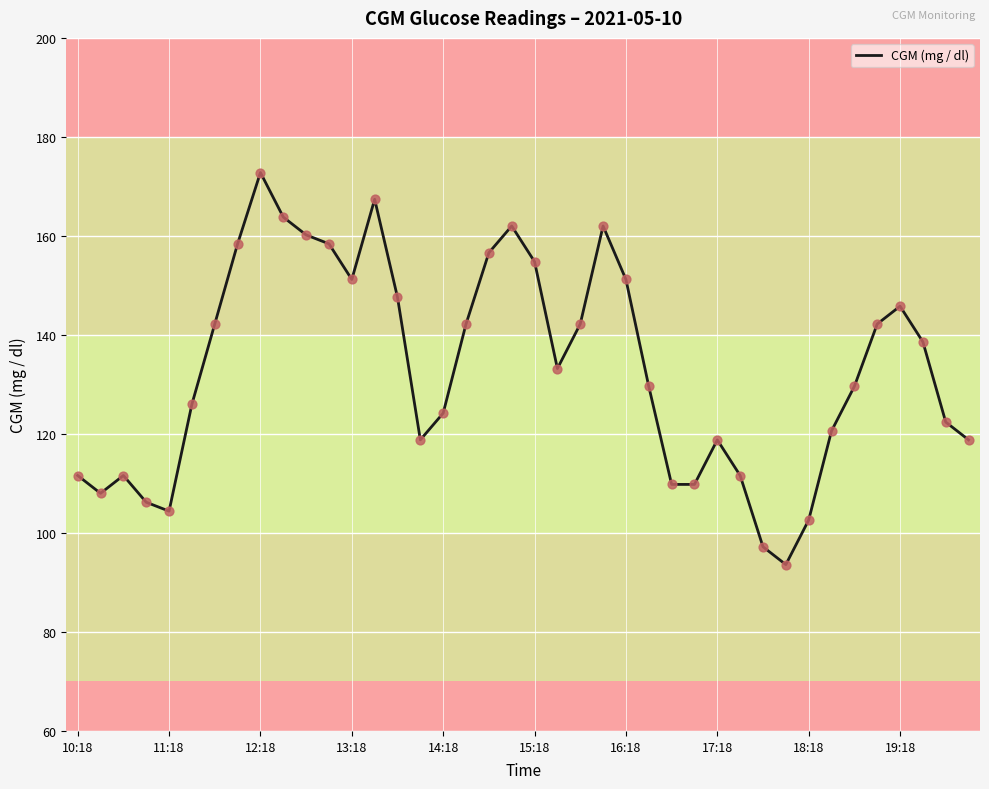

What is the greatest value displayed?

172.8